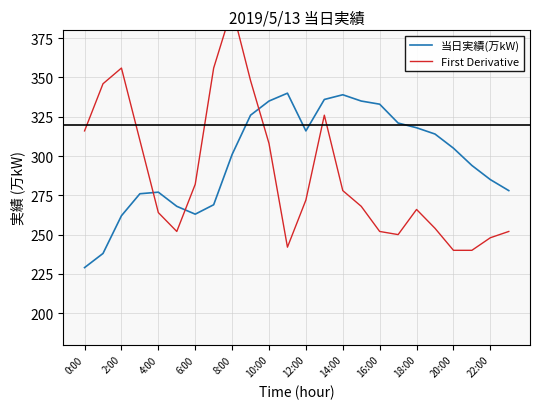

The value of 当日実績(万kW) at 13 is 336. True or false?

True